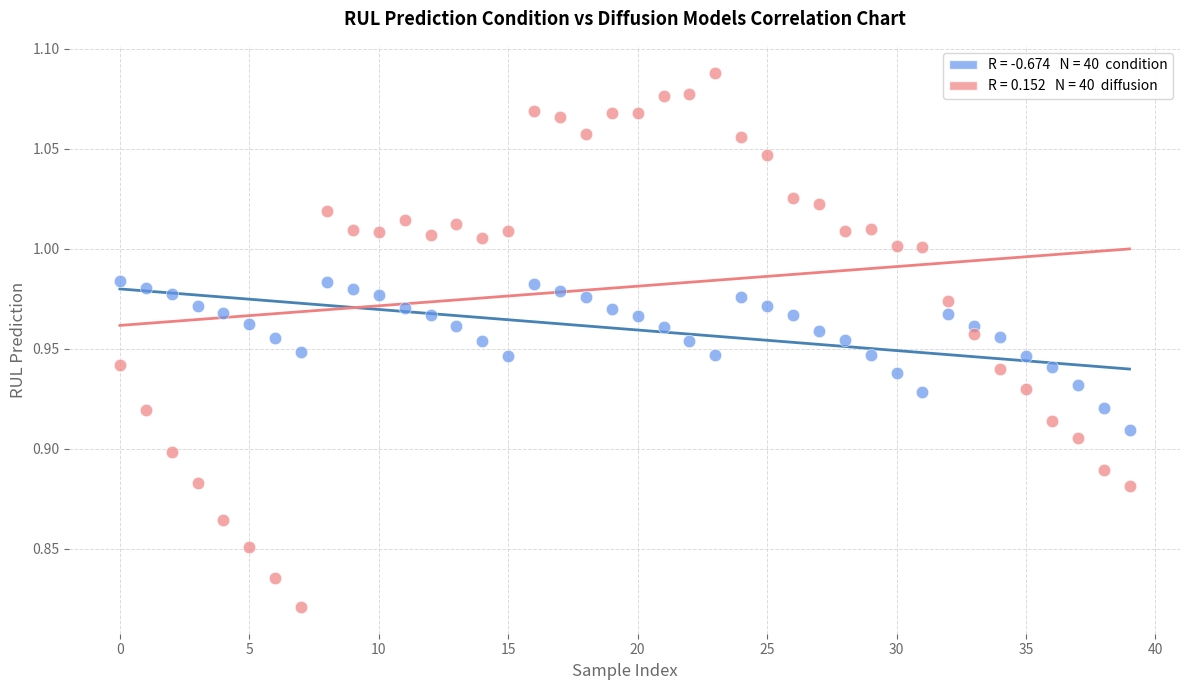

Across all data points, what is the range of Y values (max minus min)?

0.3